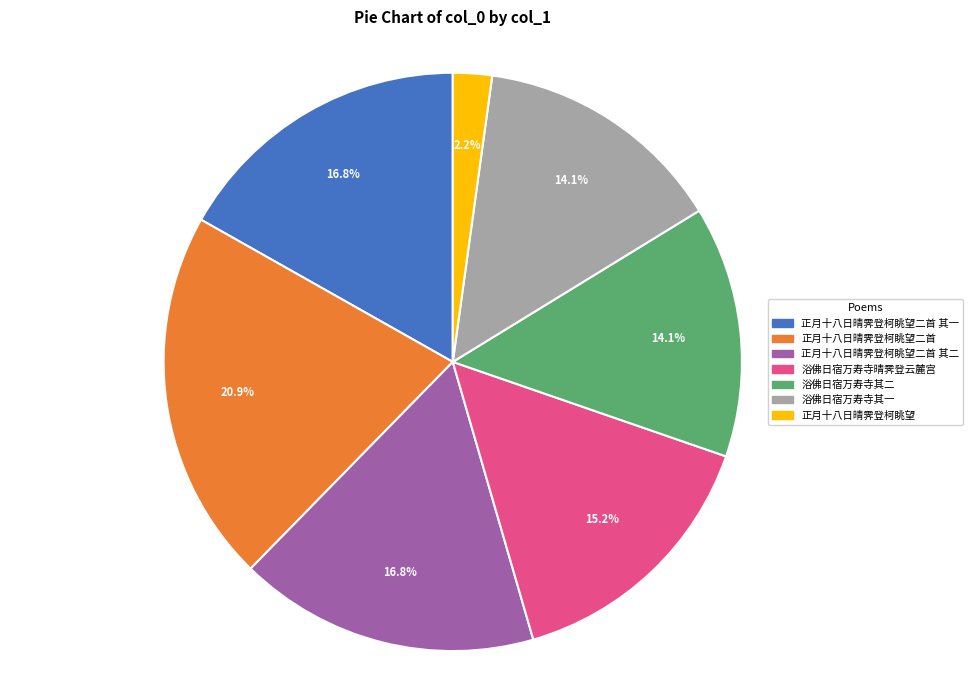

Does any single category account for the majority?

No